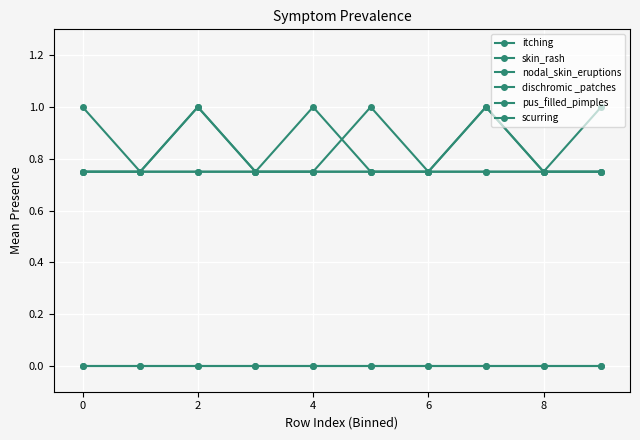

Reading right to left, transcribe all the data shown in this chart.

itching: 1.0	0.8	0.8	0.8	0.8	1.0	0.8	0.8	0.8	0.8
skin_rash: 0.8	0.8	1.0	0.8	0.8	0.8	0.8	1.0	0.8	0.8
nodal_skin_eruptions: 0.8	0.8	1.0	0.8	0.8	0.8	0.8	1.0	0.8	0.8
dischromic _patches: 0.8	0.8	0.8	0.8	1.0	0.8	0.8	0.8	0.8	1.0
pus_filled_pimples: 0.0	0.0	0.0	0.0	0.0	0.0	0.0	0.0	0.0	0.0
scurring: 0.0	0.0	0.0	0.0	0.0	0.0	0.0	0.0	0.0	0.0